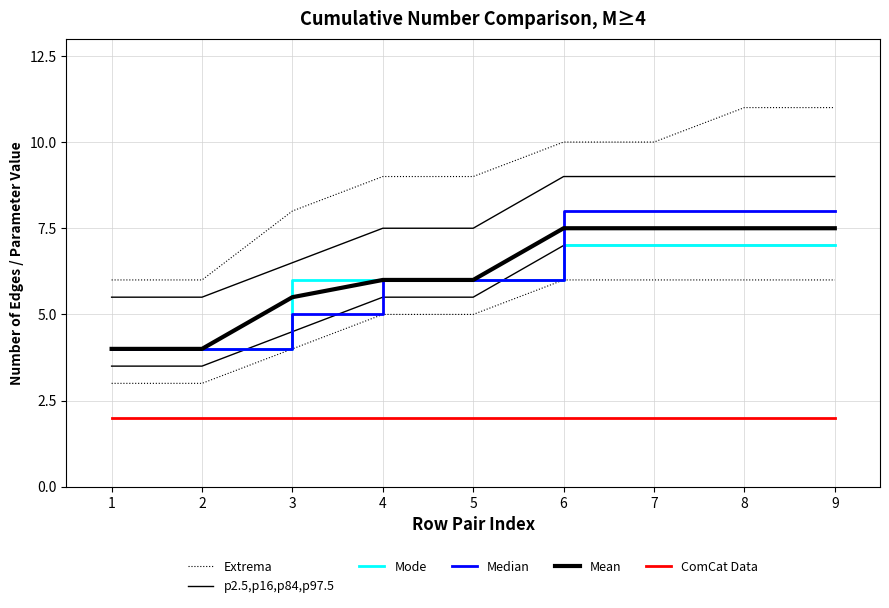

What is the value of the ComCat Data point at the 5th from the left?

2.0